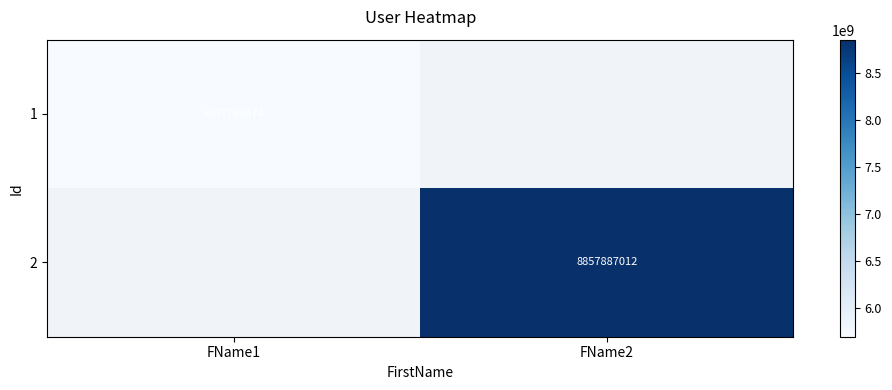

What is the smallest value displayed?

5697768474.0